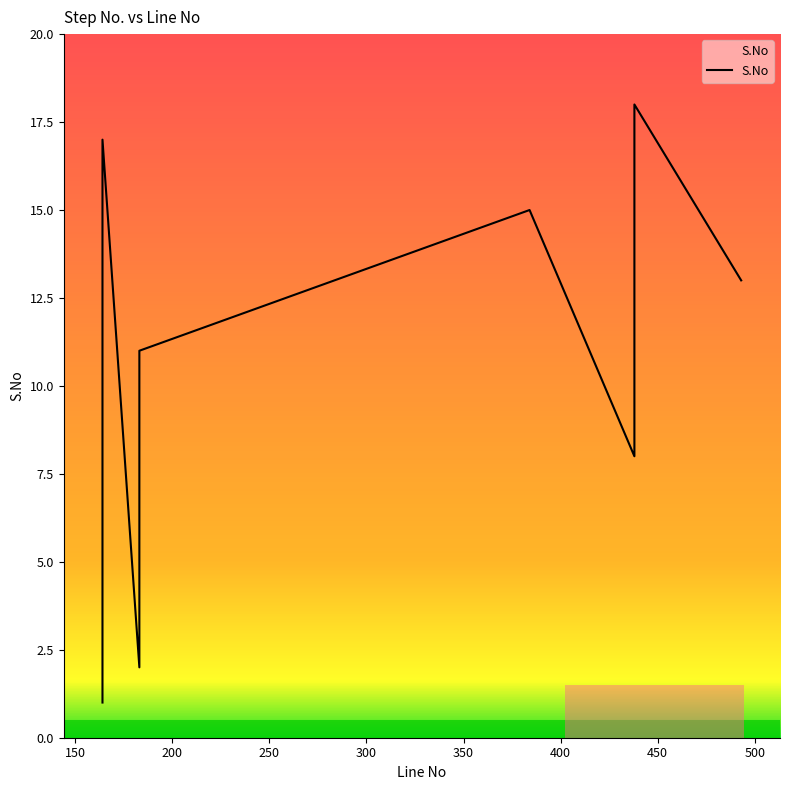

What is the difference between the second highest and second lowest values?

15